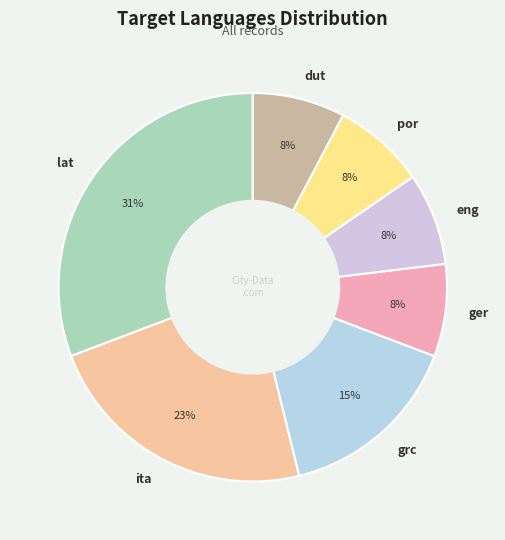

Is grc the majority of the pie?

No